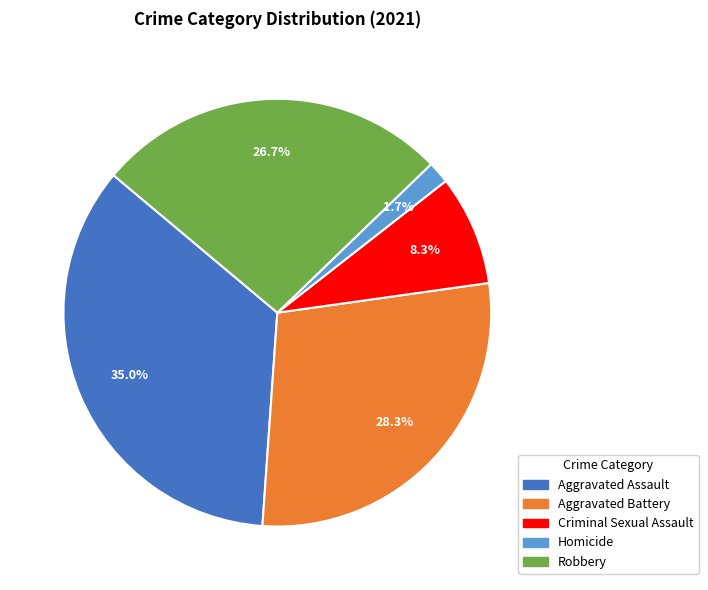

Is there a majority slice in this chart?

No